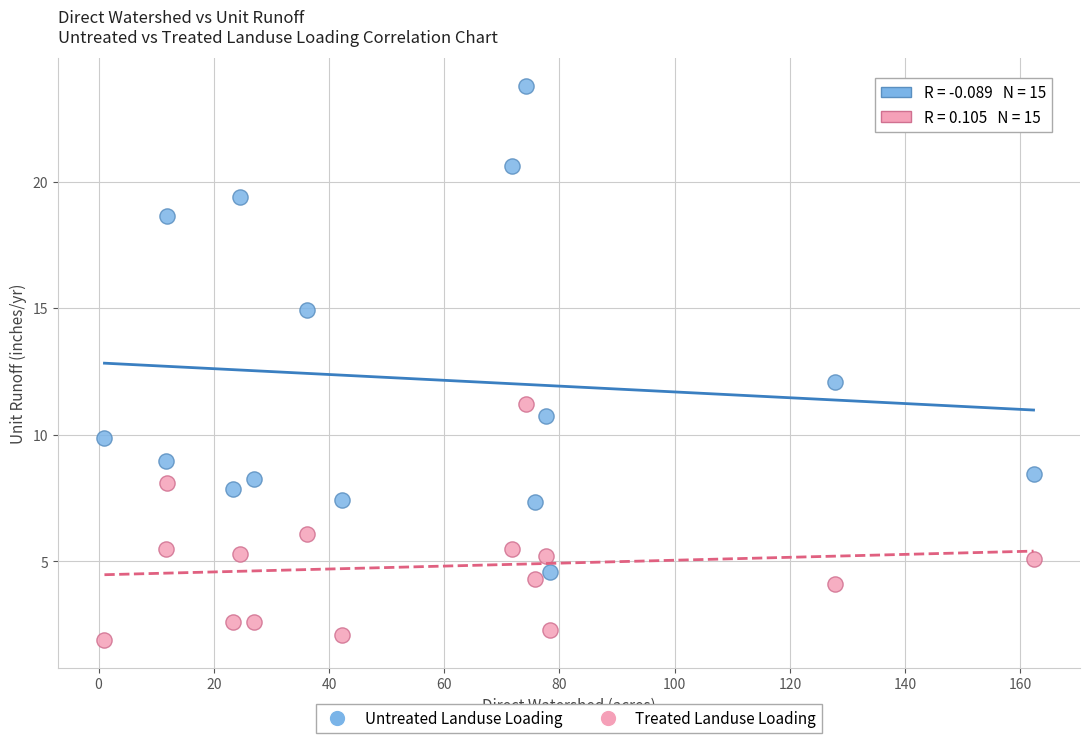

In the Untreated Landuse Loading series, what Y value is closest to 14?

14.9